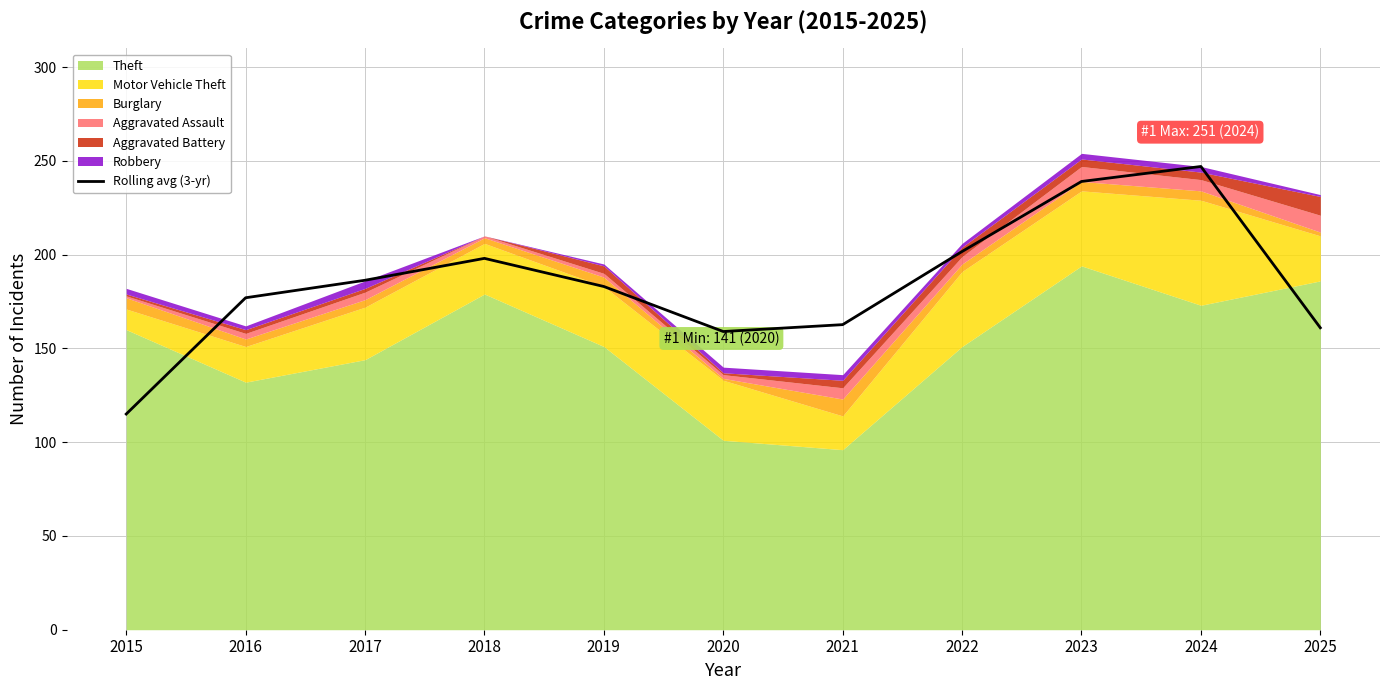

What is the difference between the maximum and minimum values?

132.0